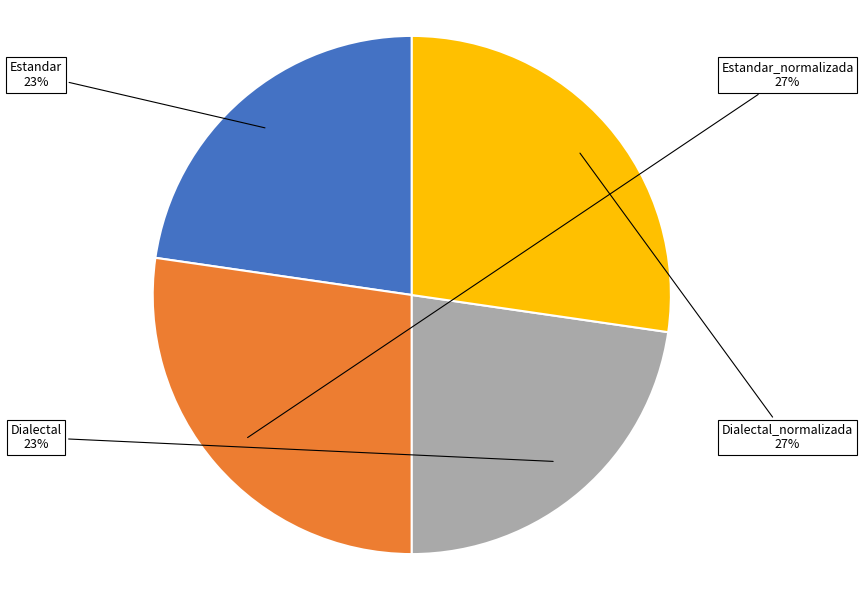

What is the ratio of the value at Dialectal_normalizada to the value at Estandar?

1.2